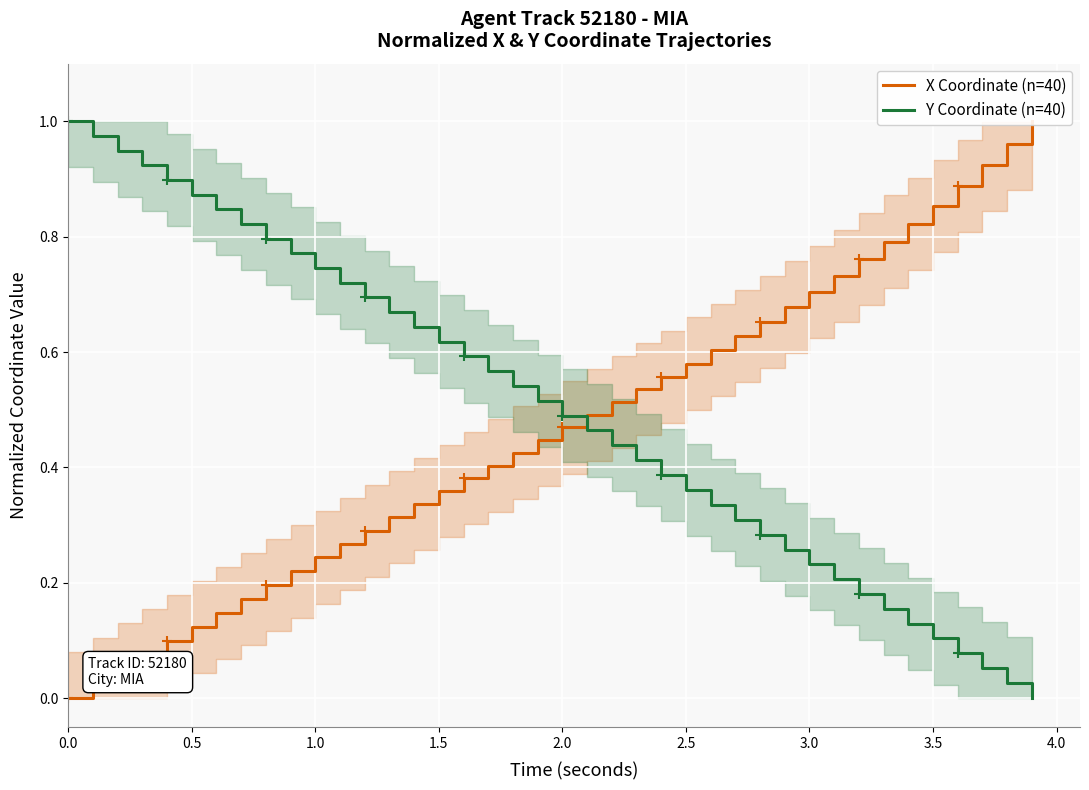

Reading left to right, extract all data points from this chart.

X Coordinate (n=40): 0.0	0.0	0.1	0.1	0.1	0.1	0.1	0.2	0.2	0.2	0.2	0.3	0.3	0.3	0.3	0.4	0.4	0.4	0.4	0.4	0.5	0.5	0.5	0.5	0.6	0.6	0.6	0.6	0.7	0.7	0.7	0.7	0.8	0.8	0.8	0.9	0.9	0.9	1.0	1.0
Y Coordinate (n=40): 1.0	1.0	0.9	0.9	0.9	0.9	0.8	0.8	0.8	0.8	0.7	0.7	0.7	0.7	0.6	0.6	0.6	0.6	0.5	0.5	0.5	0.5	0.4	0.4	0.4	0.4	0.3	0.3	0.3	0.3	0.2	0.2	0.2	0.2	0.1	0.1	0.1	0.1	0.0	0.0